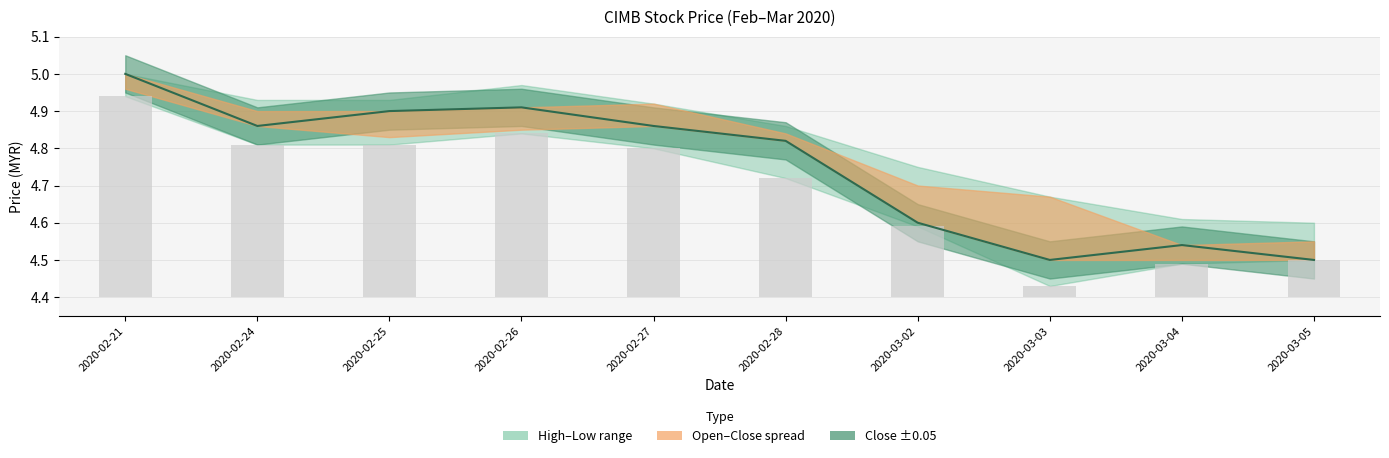

What is the maximum value shown in the chart?

5.0